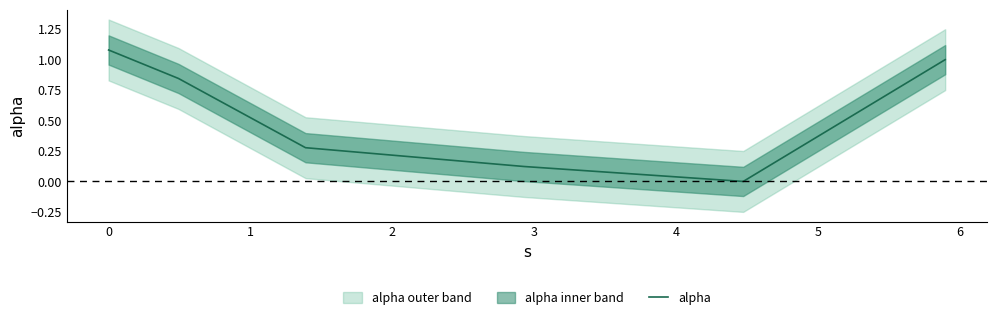

How many points are lower than both their immediate neighbors (excluding endpoints)?

1